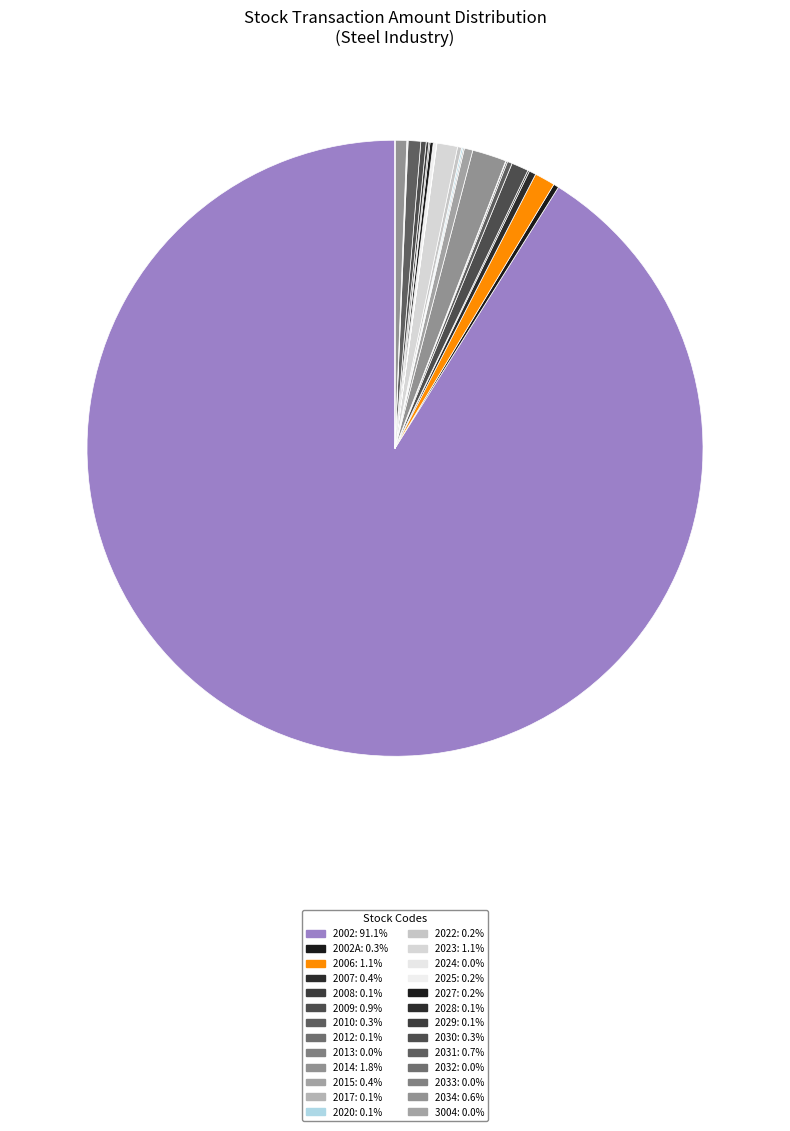

What is the smallest slice in the pie chart?

3004